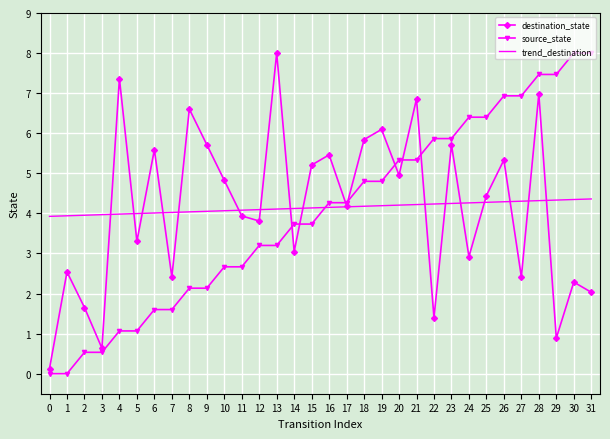

What is the total value across all series at 0?

4.1